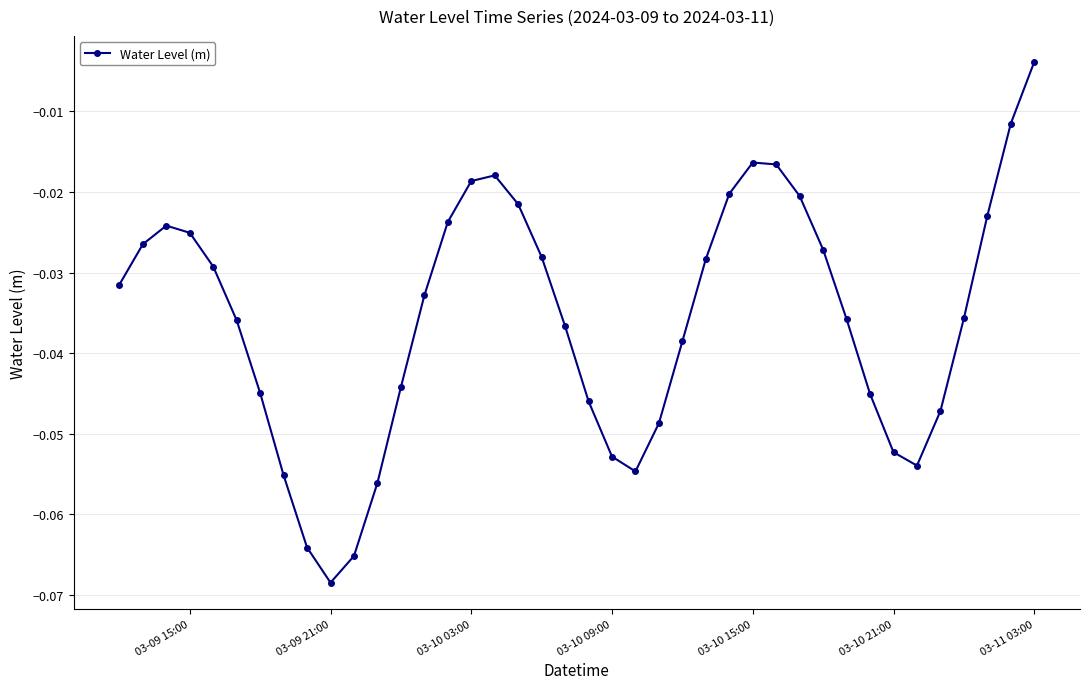

What is the sum of all values?

-1.4